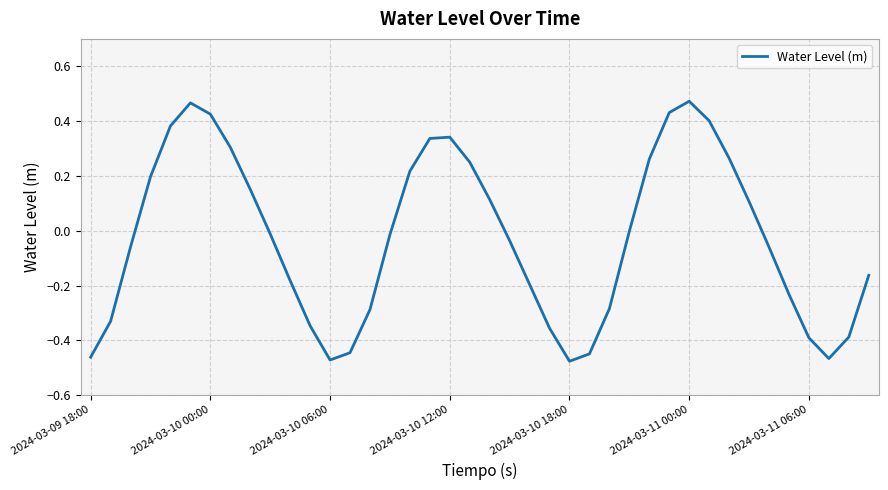

What is the difference between the maximum and minimum values?

0.9